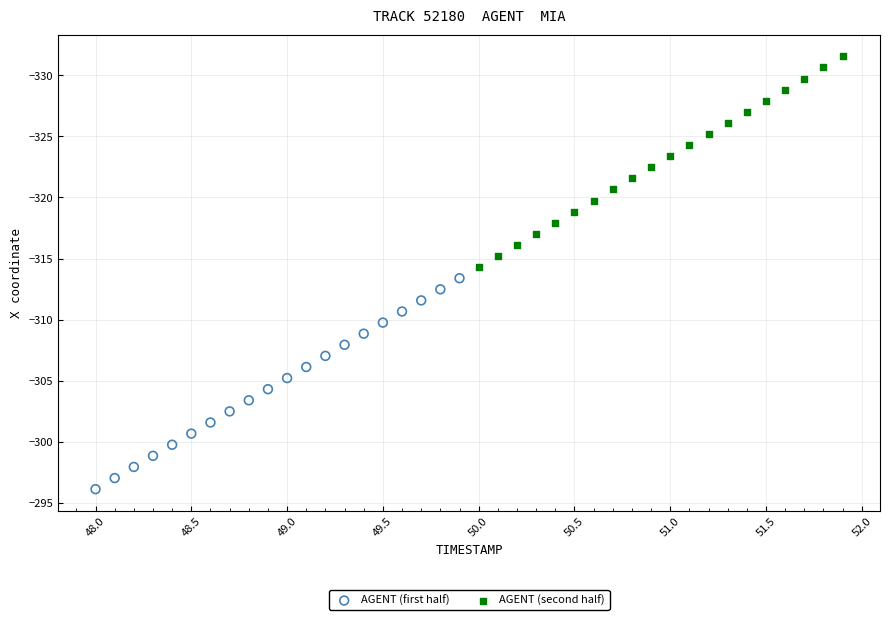

Which series contains the lowest Y value?

AGENT (second half)